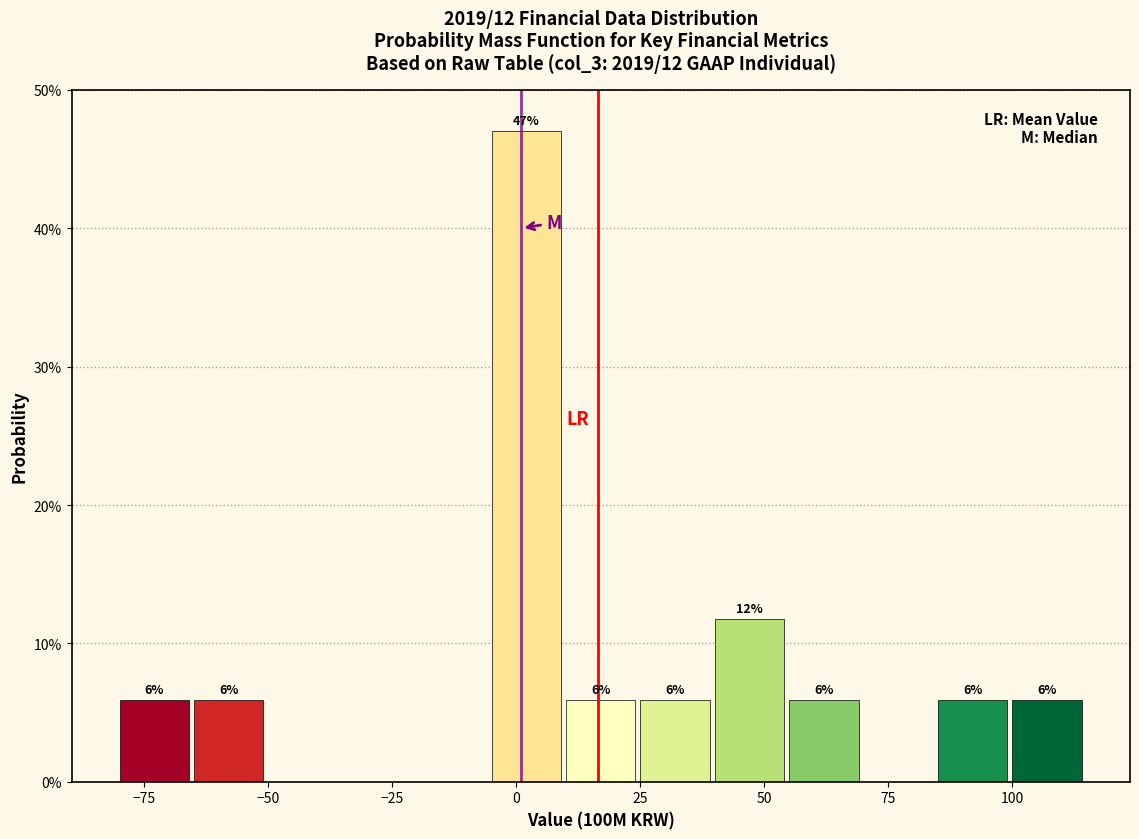

Around what value on the x-axis is the tallest bar? Give the approximate position of its centre, as read against the axis.

0